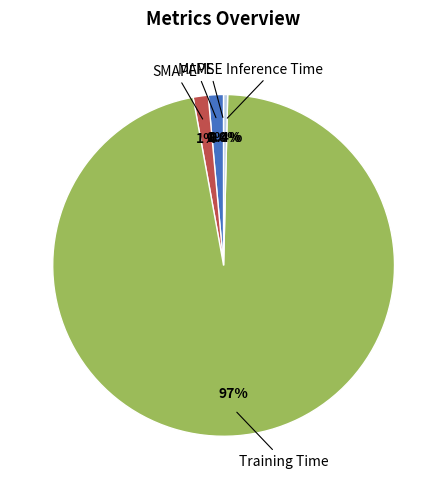

Does Training Time account for over 50% of the chart?

Yes